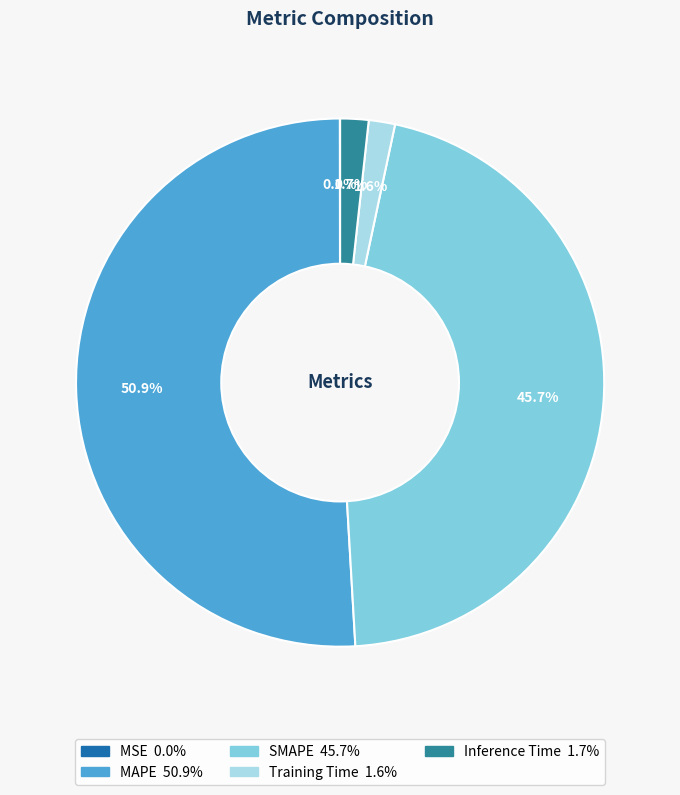

Between SMAPE and Inference Time, which is larger?

SMAPE